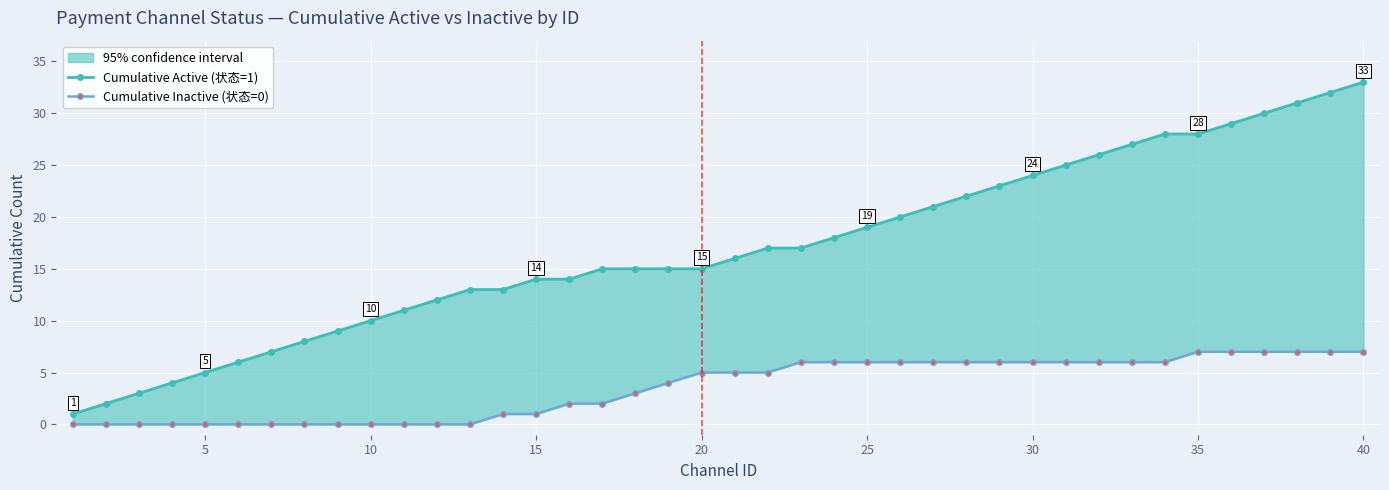

At how many categories does at least one series exceed 14?

24